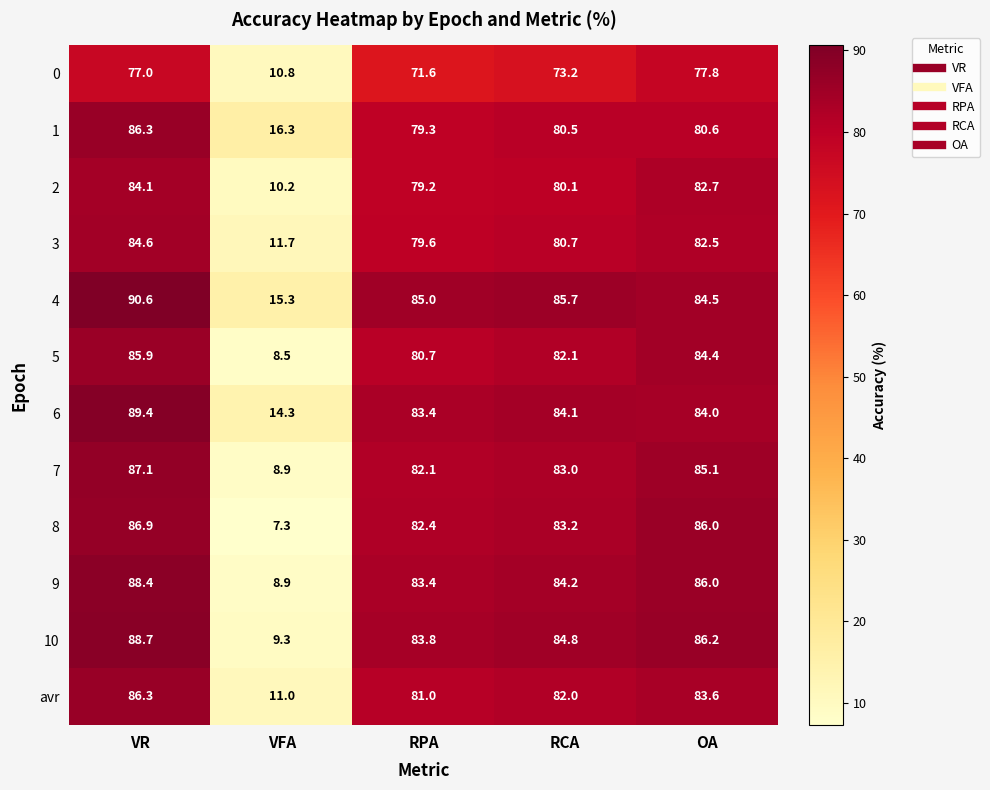

Which series has the largest total across all categories?

4